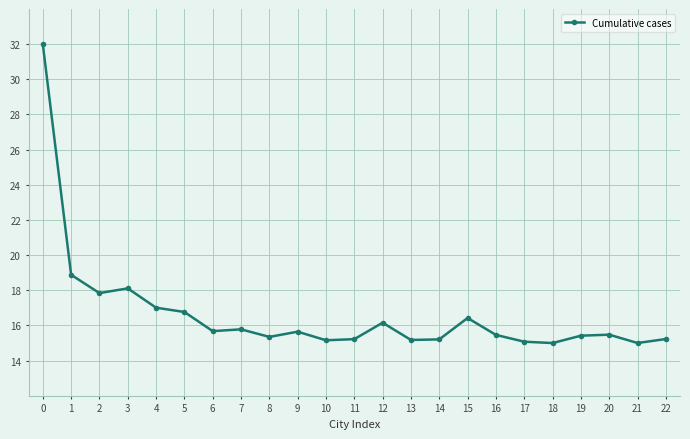

What is the value of the 18th point from the left?

15.1